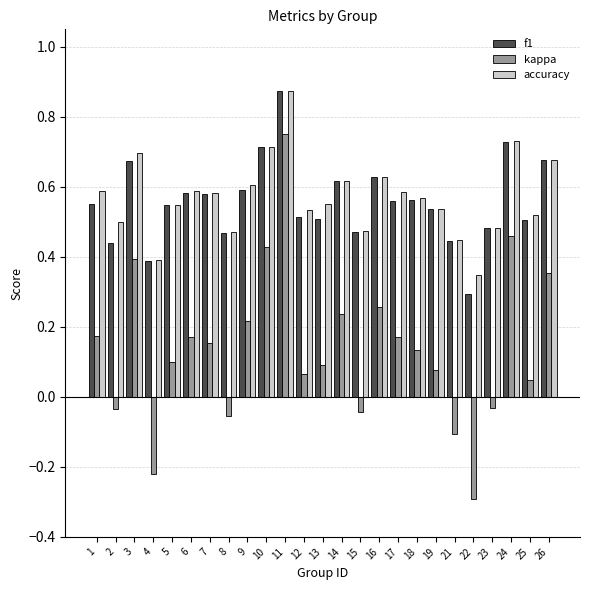

Is it true that kappa equals 0.1 at 12?

True